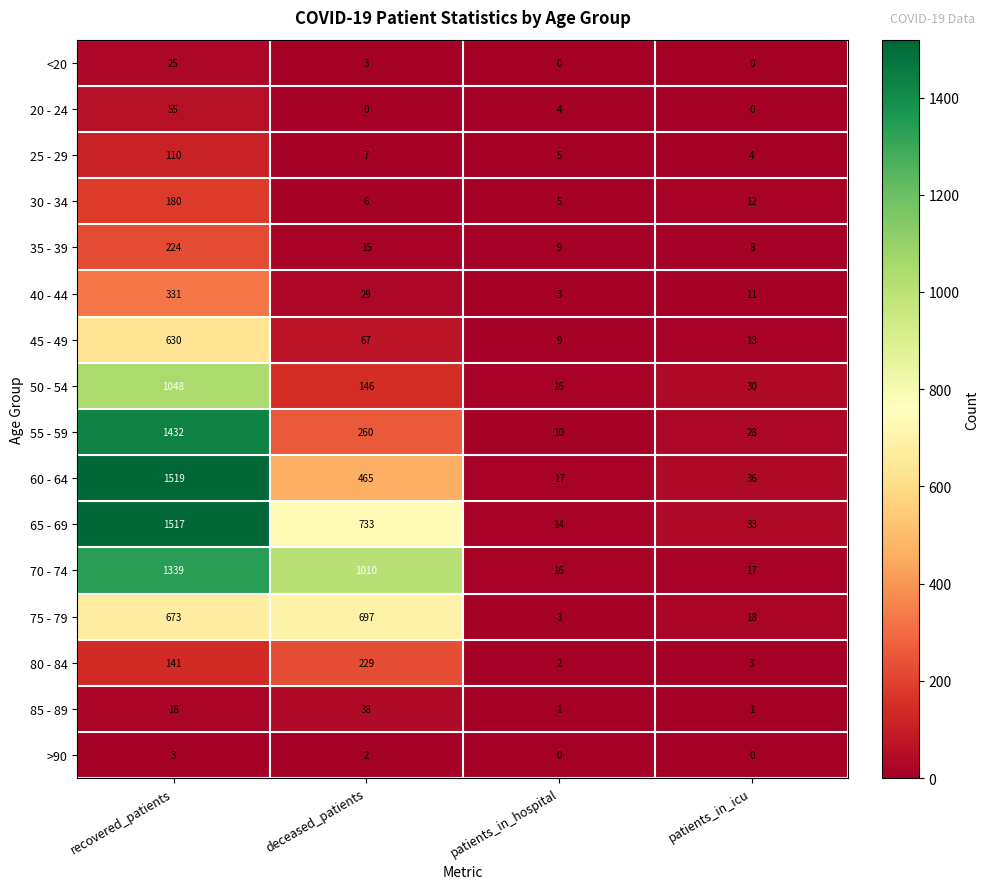

At which category is the sum across all series the highest?

recovered_patients